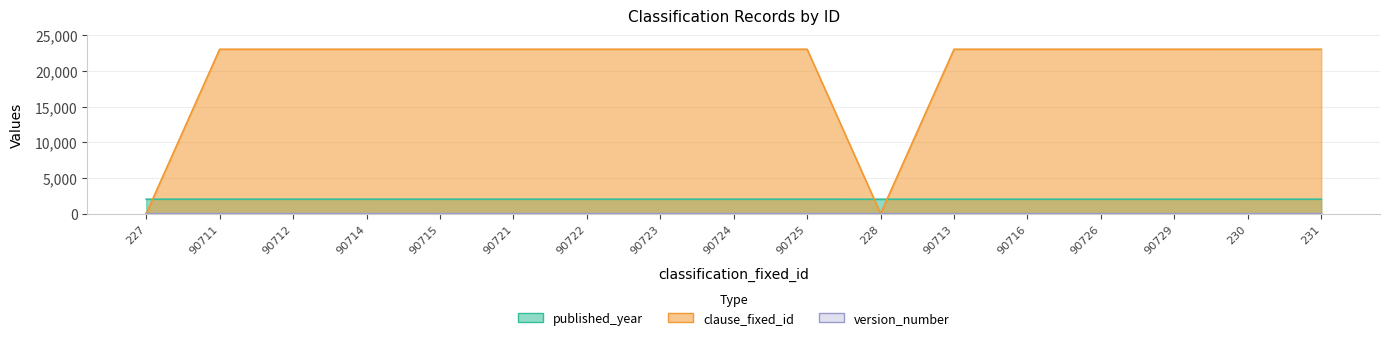

What is the difference between the second highest and second lowest values in the version_number series?

2